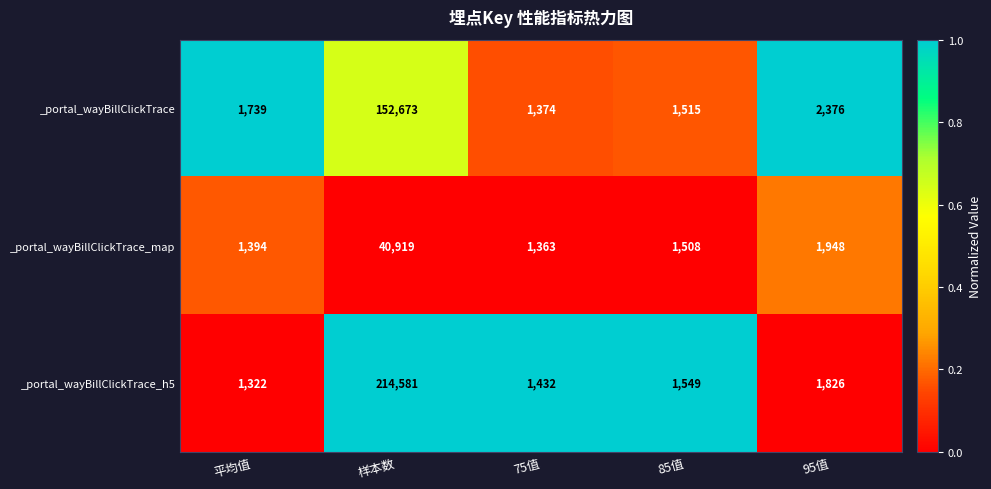

Reading right to left, extract all data points from this chart.

_portal_wayBillClickTrace: 2376	1515	1374	152673	1739
_portal_wayBillClickTrace_map: 1948	1508	1363	40919	1394
_portal_wayBillClickTrace_h5: 1826	1549	1432	214581	1322